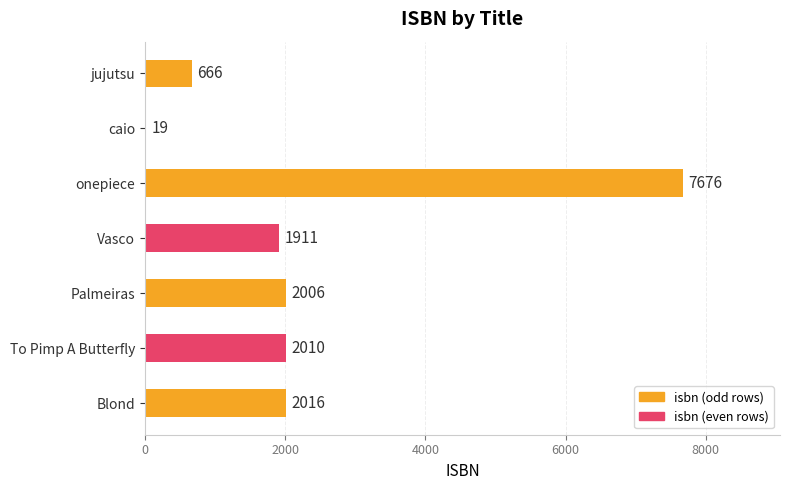

How many distinct data groups are displayed?

1